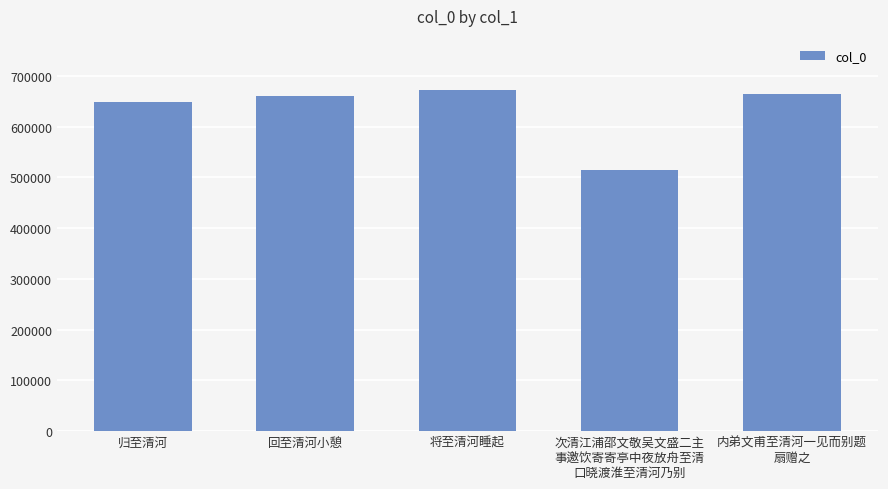

Reading right to left, extract all data points from this chart.

内弟文甫至清河一见而别题
扇赠之=664460	次清江浦邵文敬吴文盛二主
事邀饮寄寄亭中夜放舟至清
口晓渡淮至清河乃别=513857	将至清河睡起=672660	回至清河小憩=660607	归至清河=649140